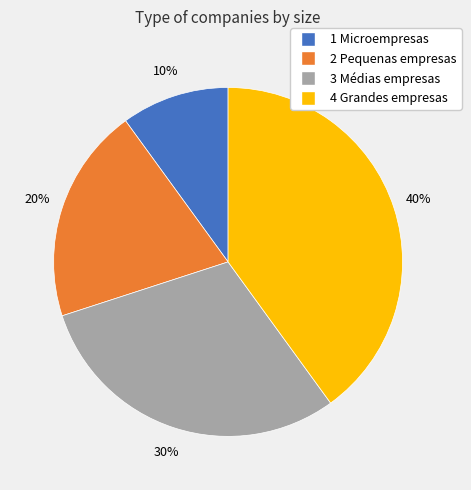

How many segments does this pie chart have?

4